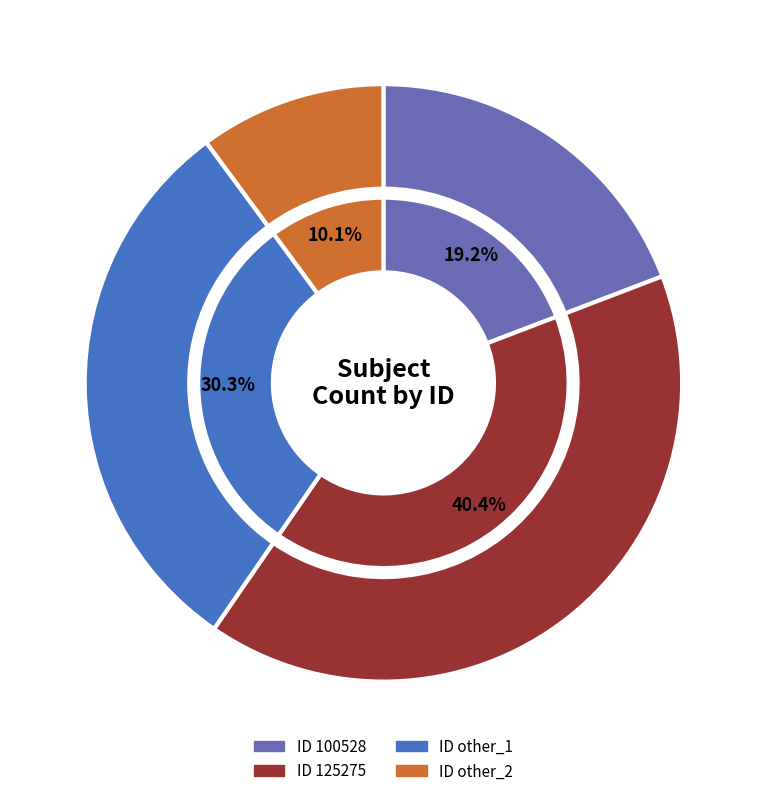

To the nearest percent, what is the average slice percentage?

25%